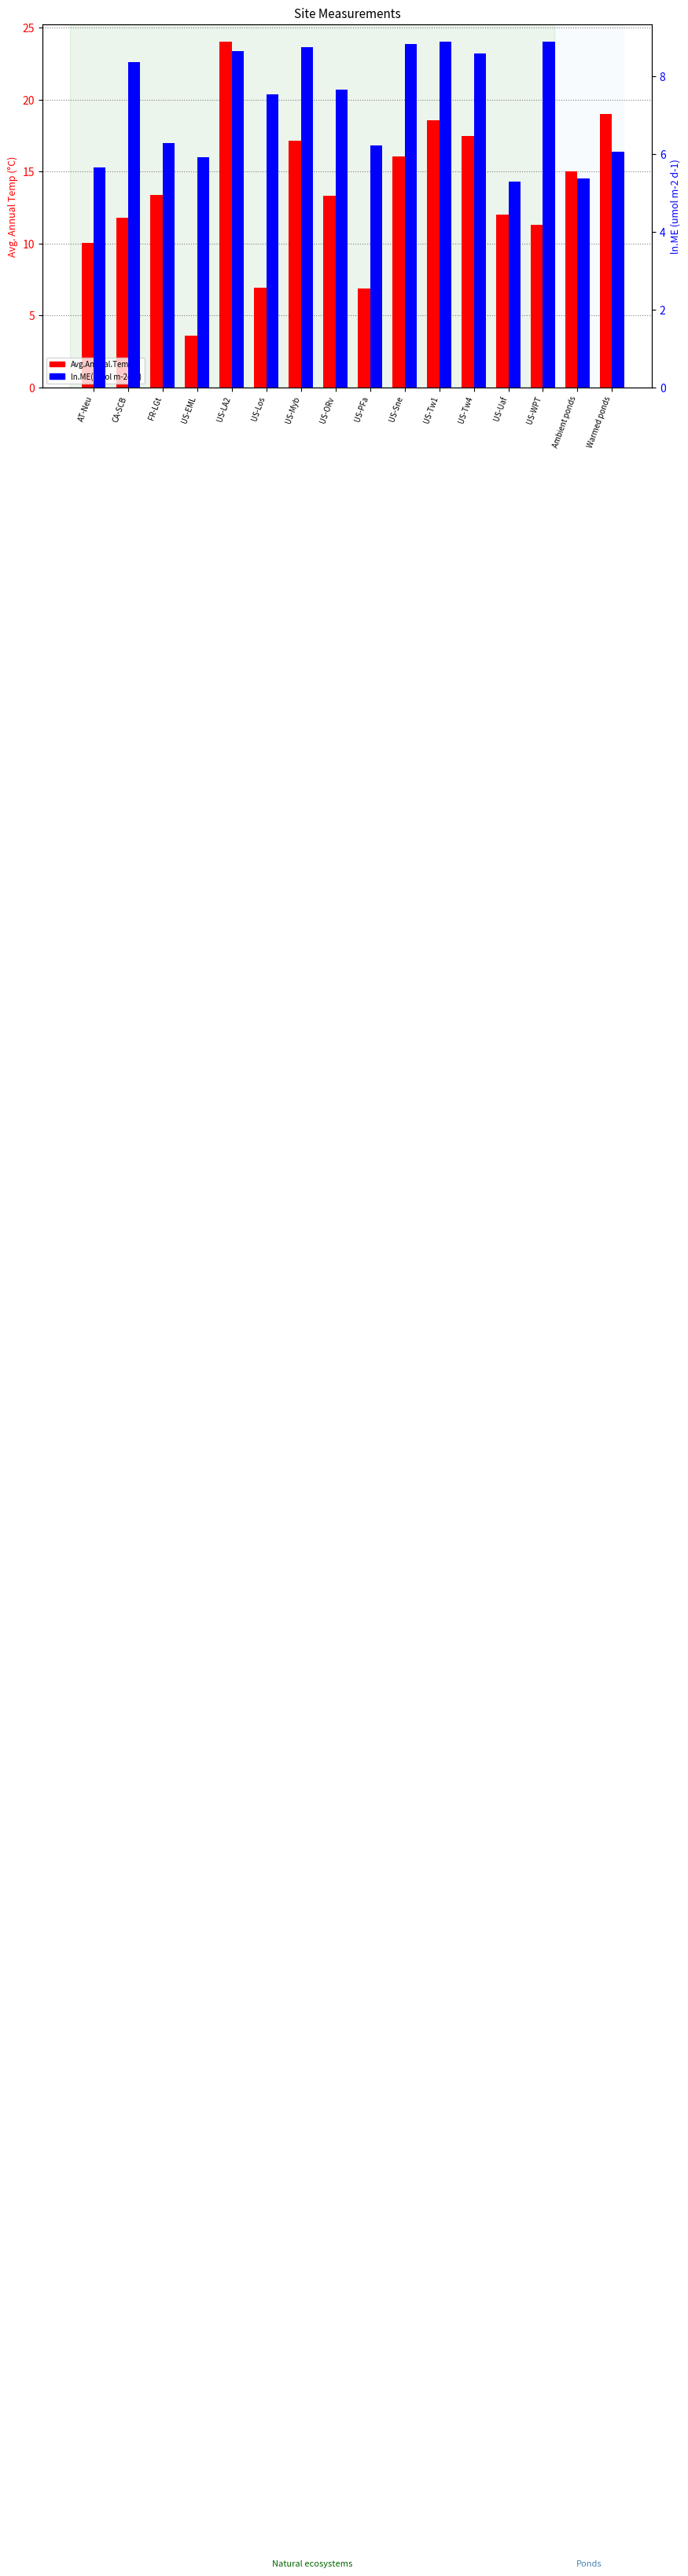

What is the total value across all series at US-Los?

14.4